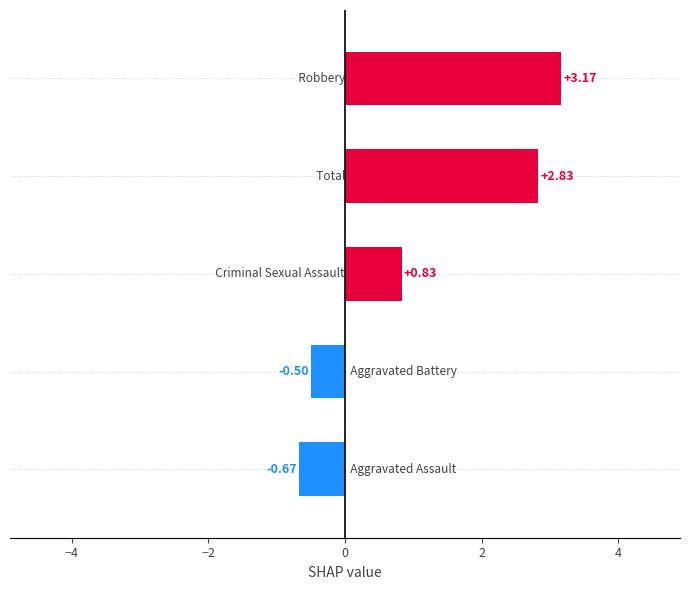

How many series are shown in this chart?

1